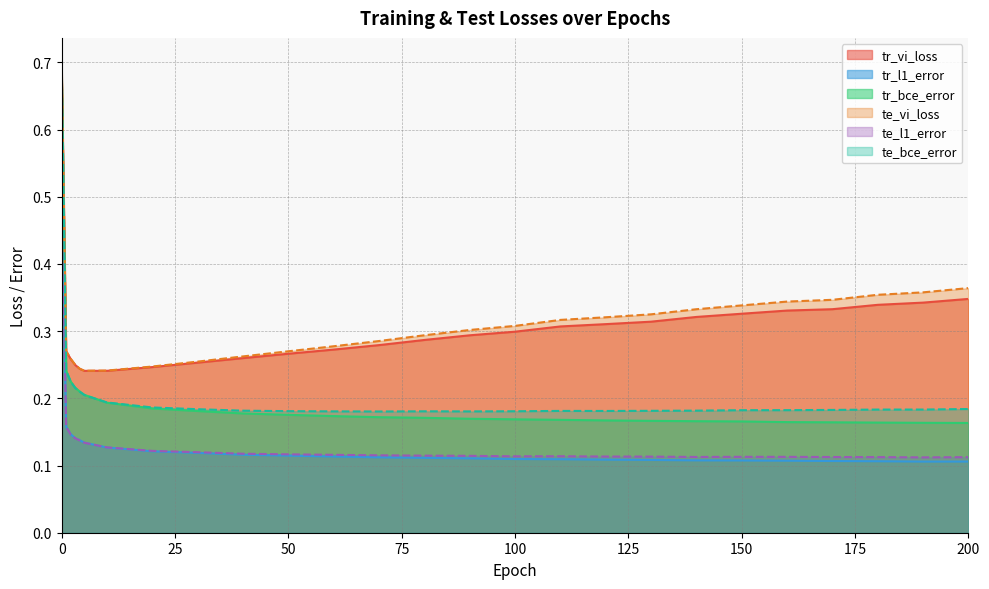

List the series in order of their peak value, lowest first.

te_l1_error, tr_l1_error, te_bce_error, tr_bce_error, te_vi_loss, tr_vi_loss